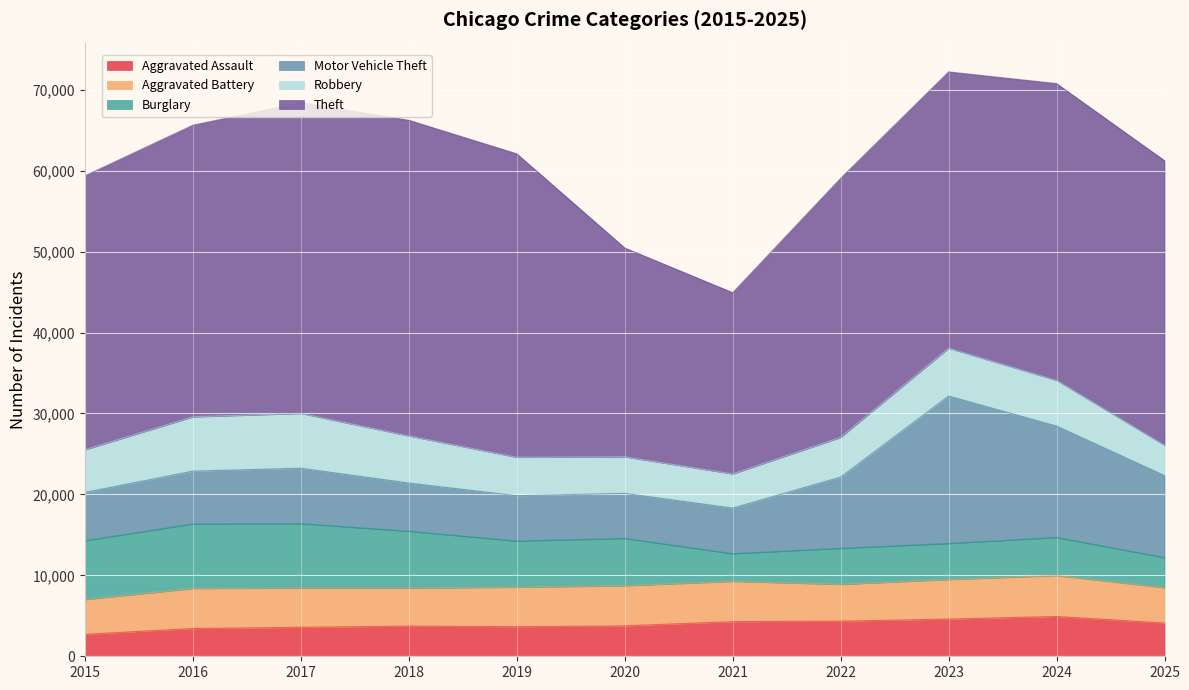

At which category does Robbery reach its first local peak?

2017